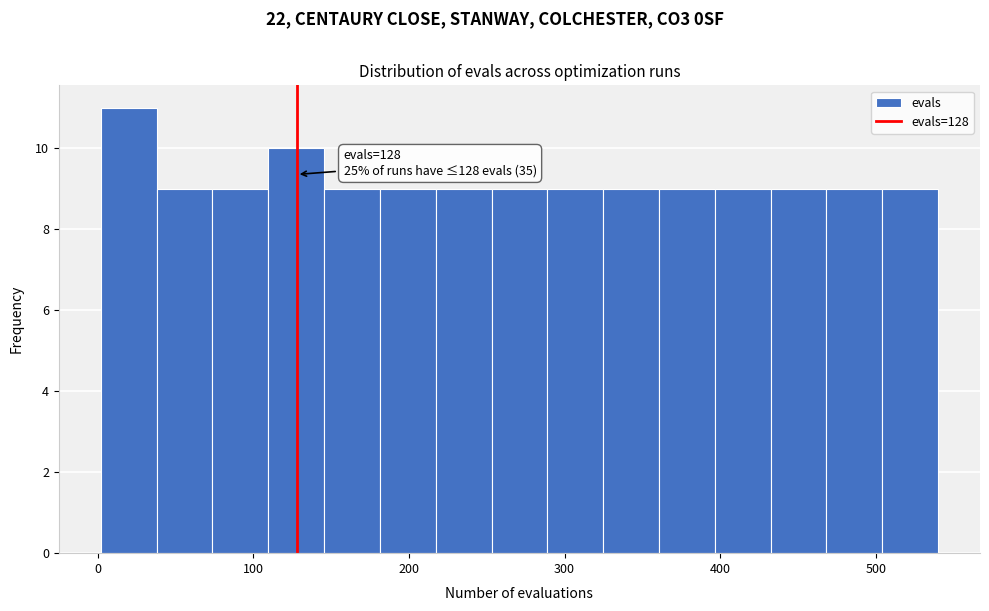

Read against the x-axis, roughly where is the centre of the tallest bar?

20